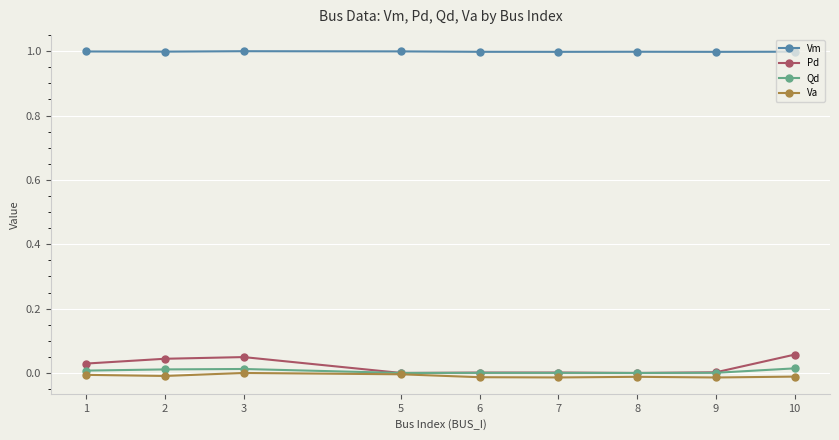

True or false: Vm and Qd cross at least once.

False